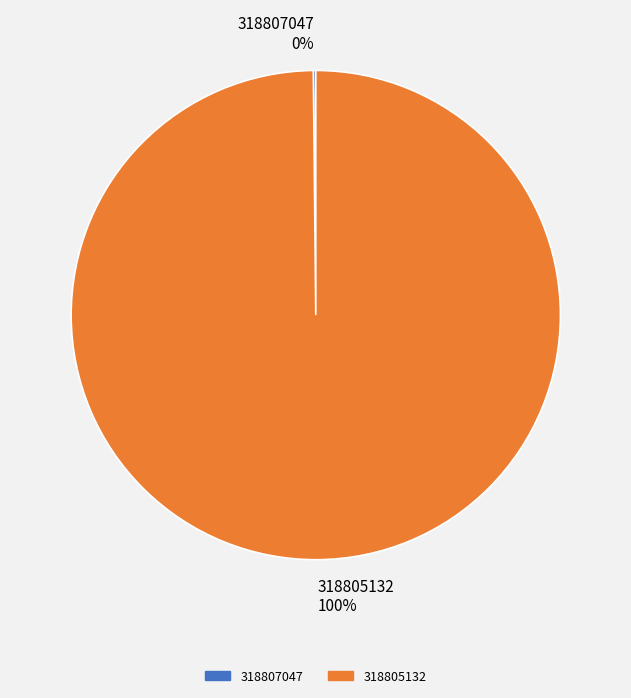

To the nearest percent, what is the difference between the largest and smallest slice percentages?

100%